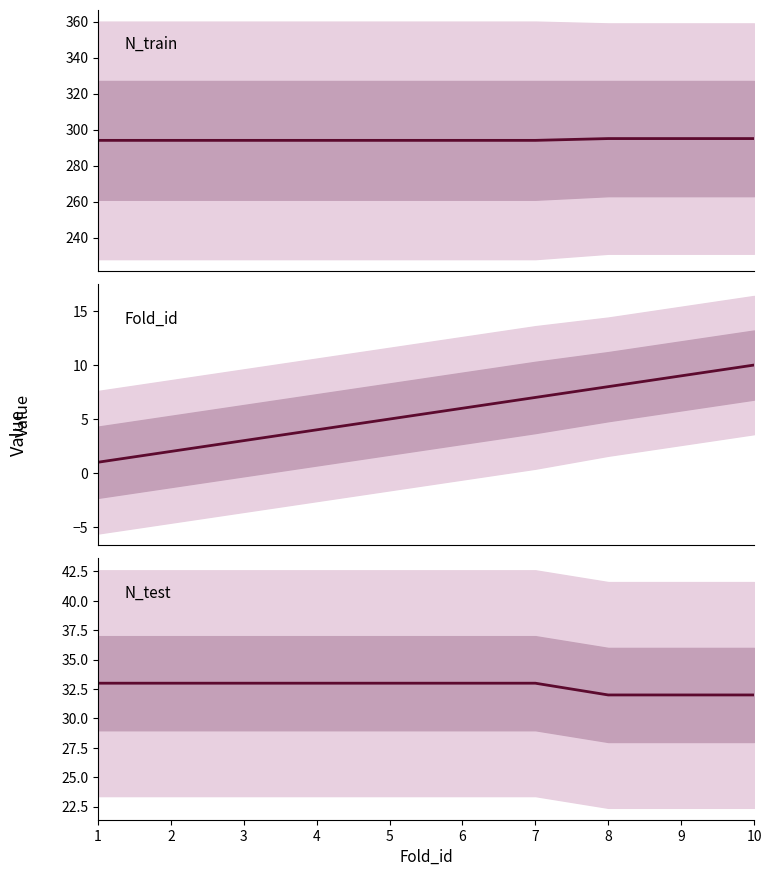

At 10, list the series in order from largest to smallest.

N_train, N_test, Fold_id